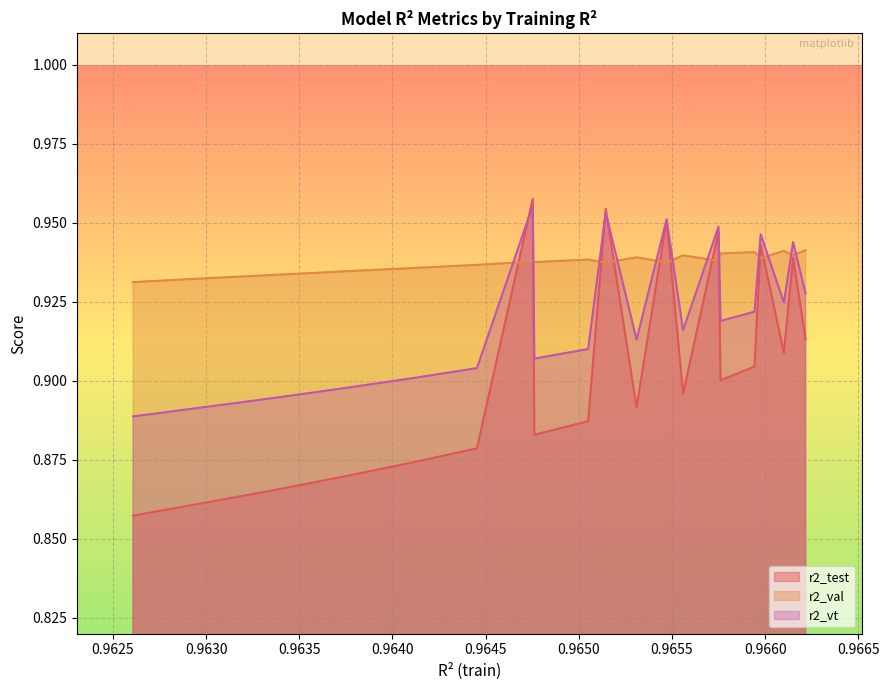

How many intersections are there between r2_val and r2_vt?

12